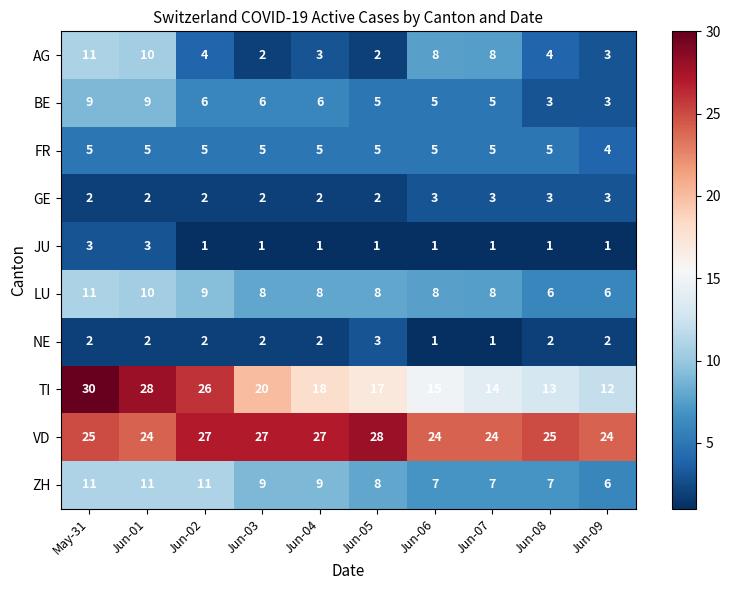

What is the sum of the ZH values at Jun-02 and Jun-05?

19